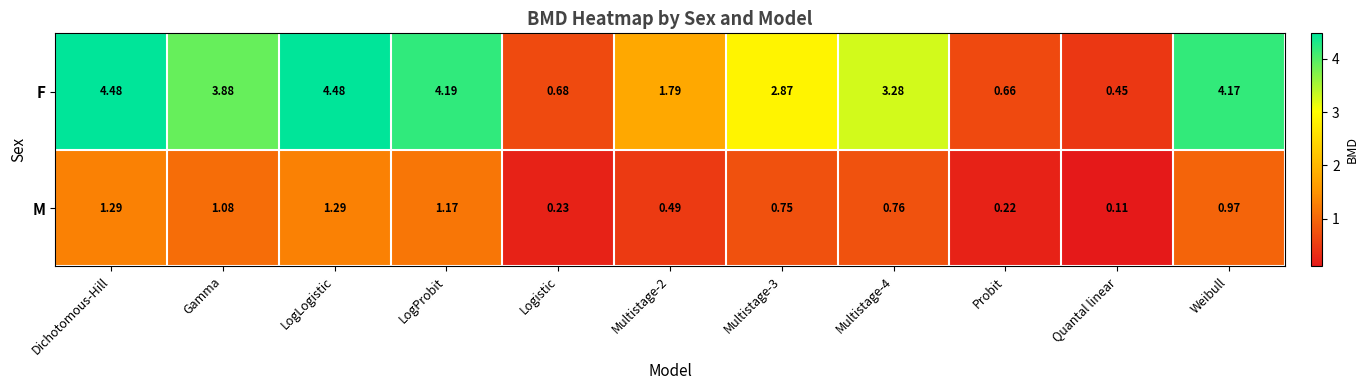

Which series changed the most between Dichotomous-Hill and Quantal linear?

F